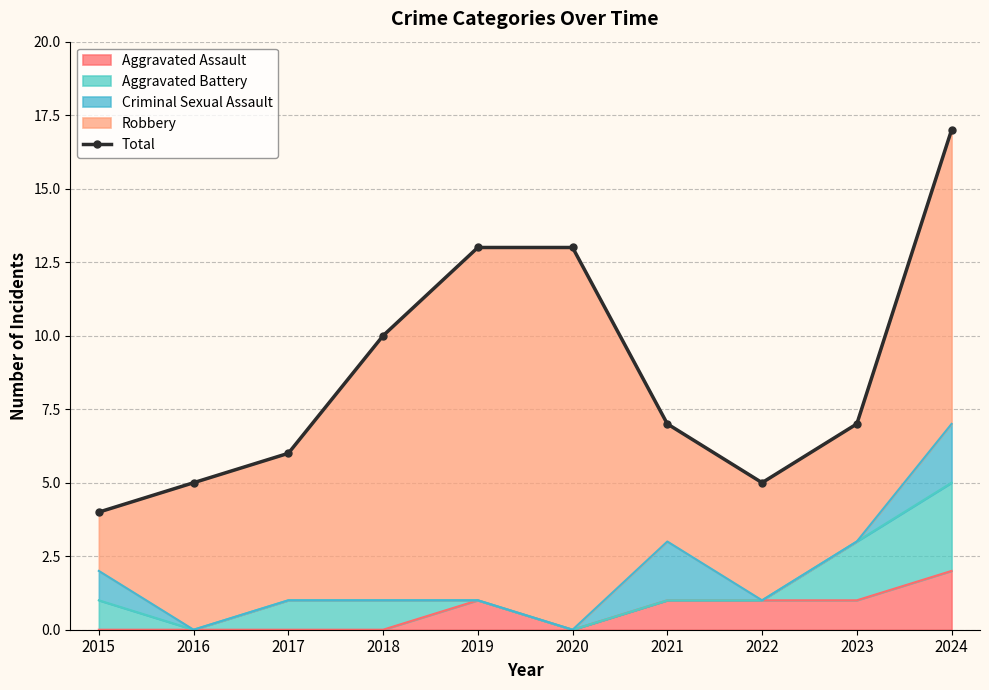

At which category does the data reach its first local valley?

2022